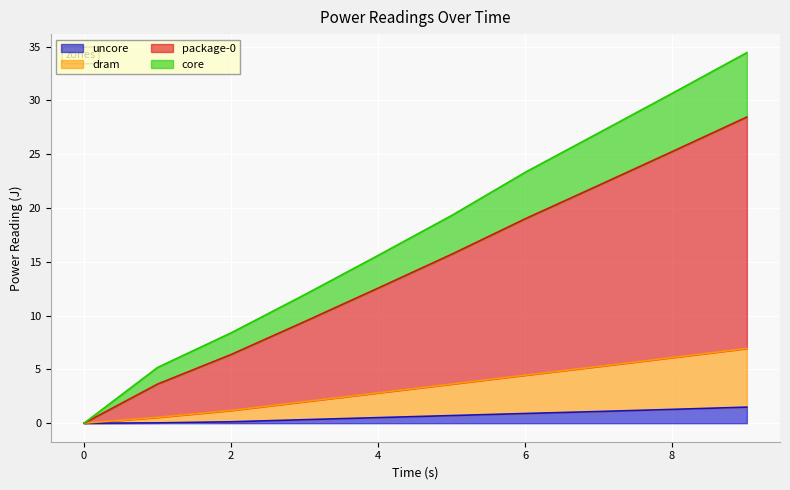

Does the chart display data point markers on the line(s)?

No